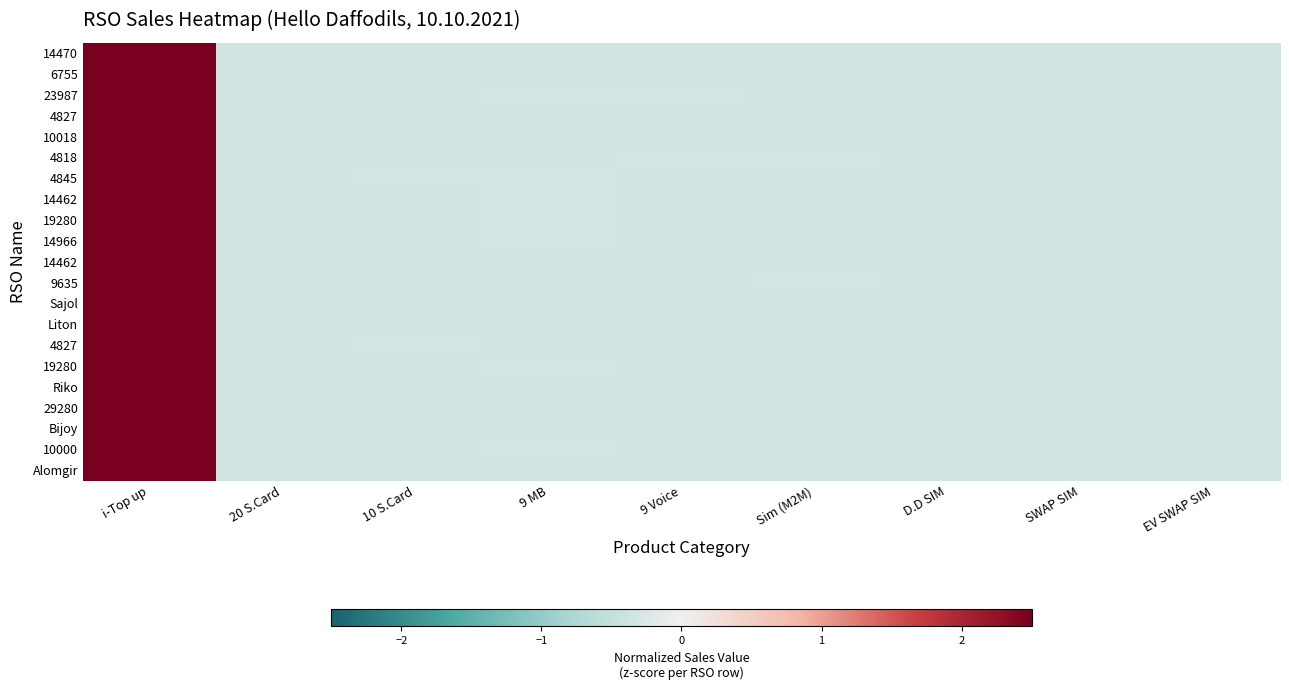

At which category does the chart reach its peak across all series?

i-Top up